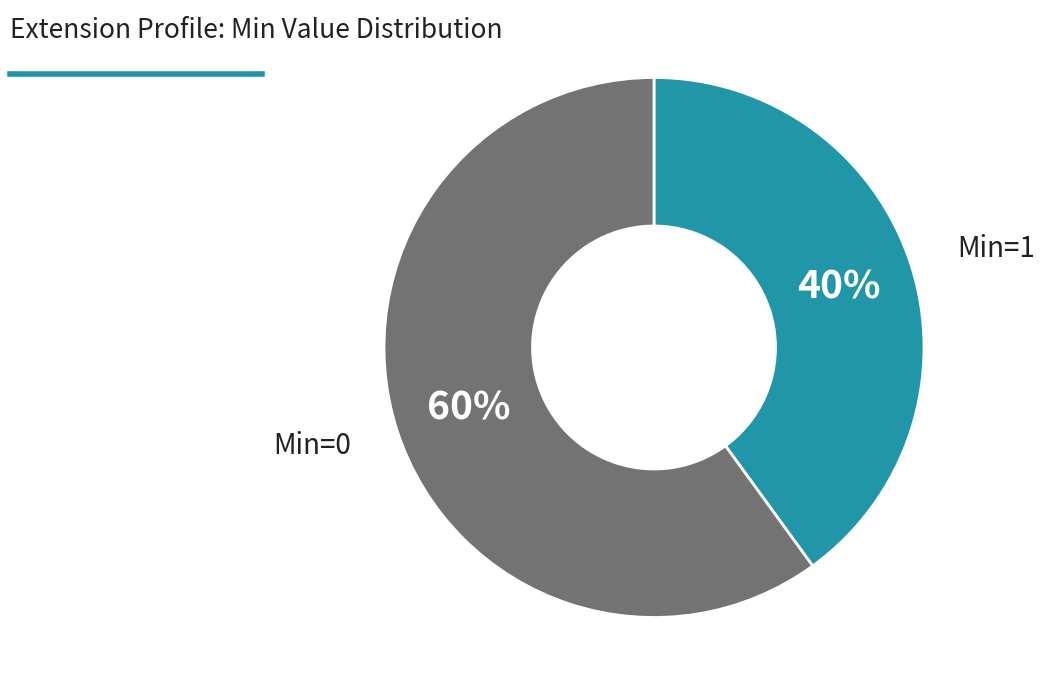

To the nearest percent, what is the average slice percentage?

50%